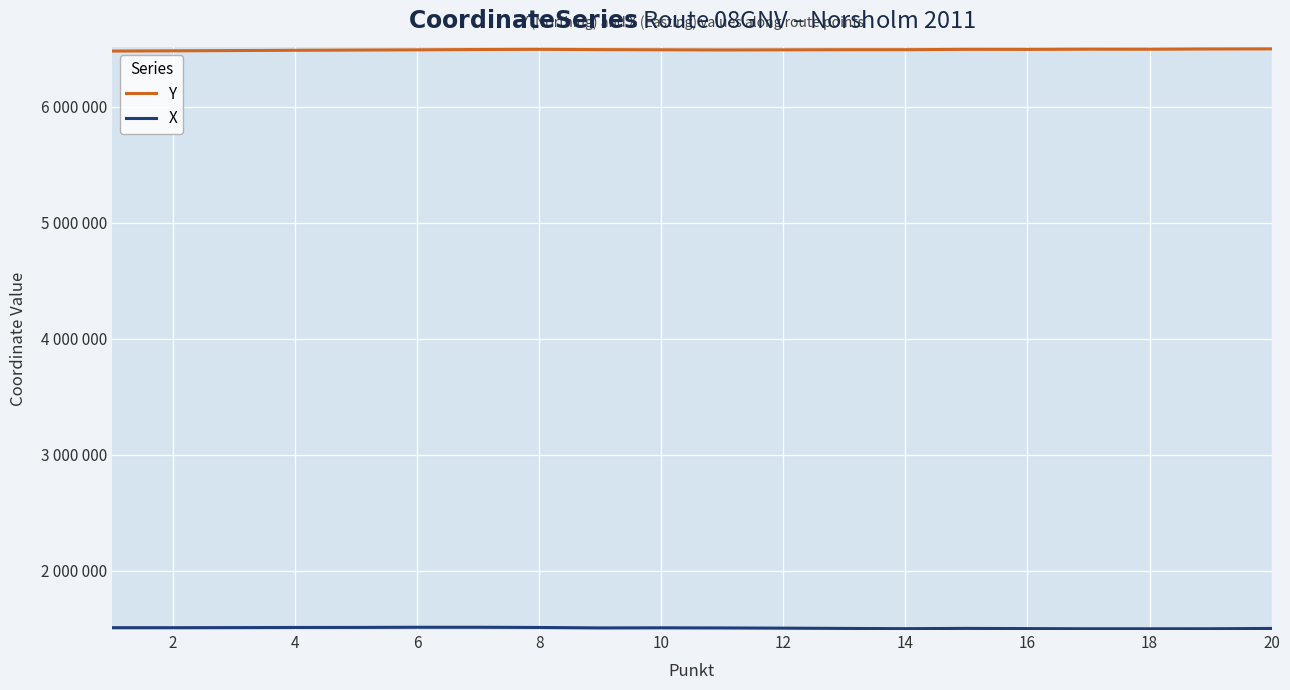

What is the average value of the X series?

1507220